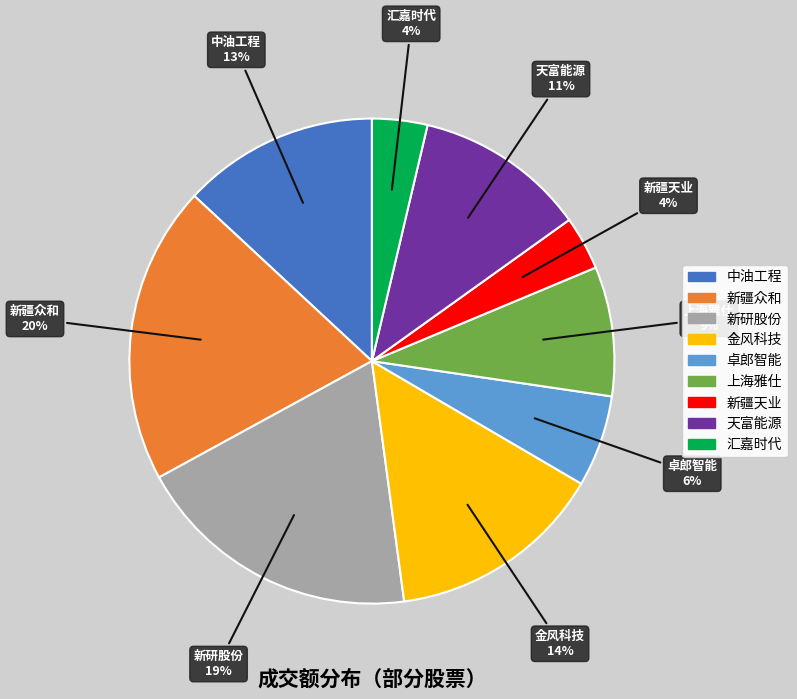

To the nearest percent, what is the difference between the largest and smallest slice percentages?

16%